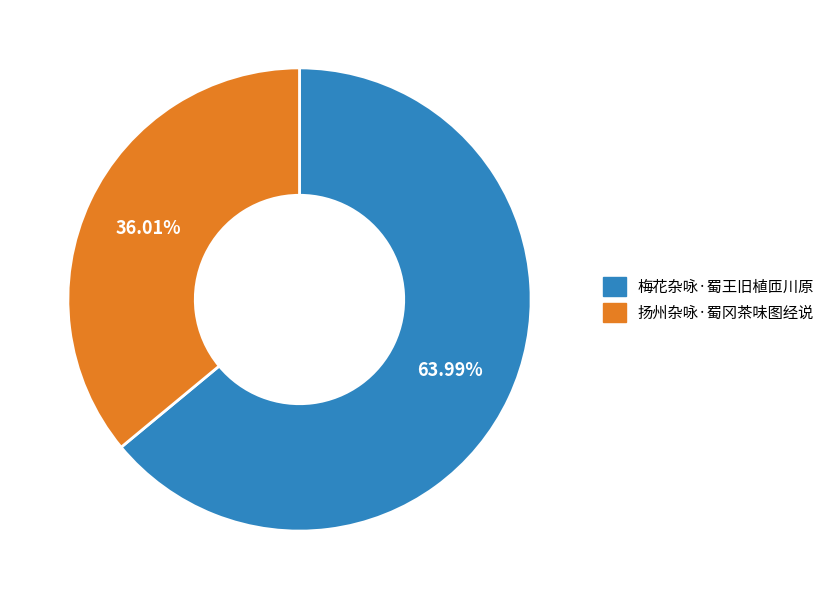

True or false: 梅花杂咏·蜀王旧植匝川原 accounts for 64% of the total.

True